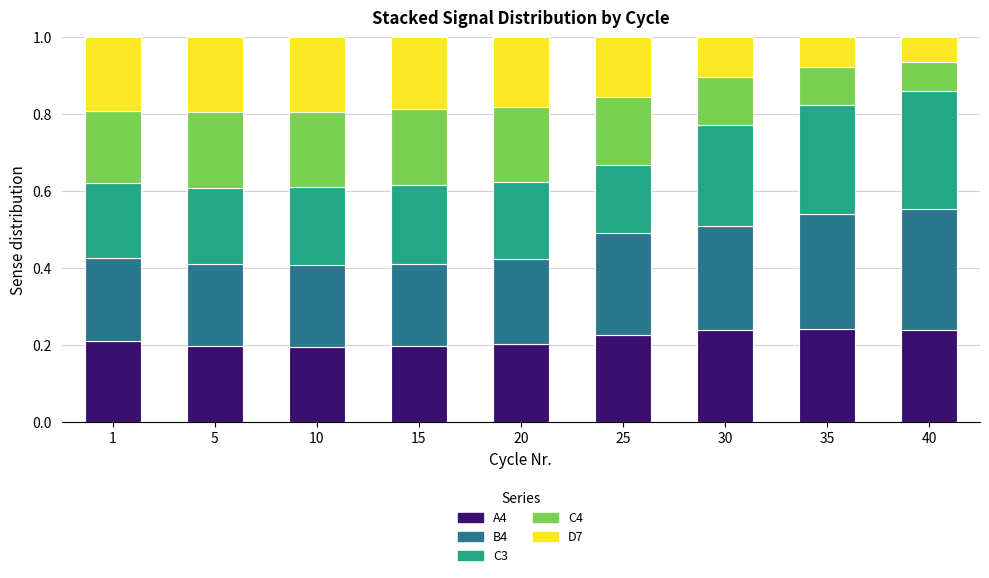

What is the sum of all A4 values?

2.0